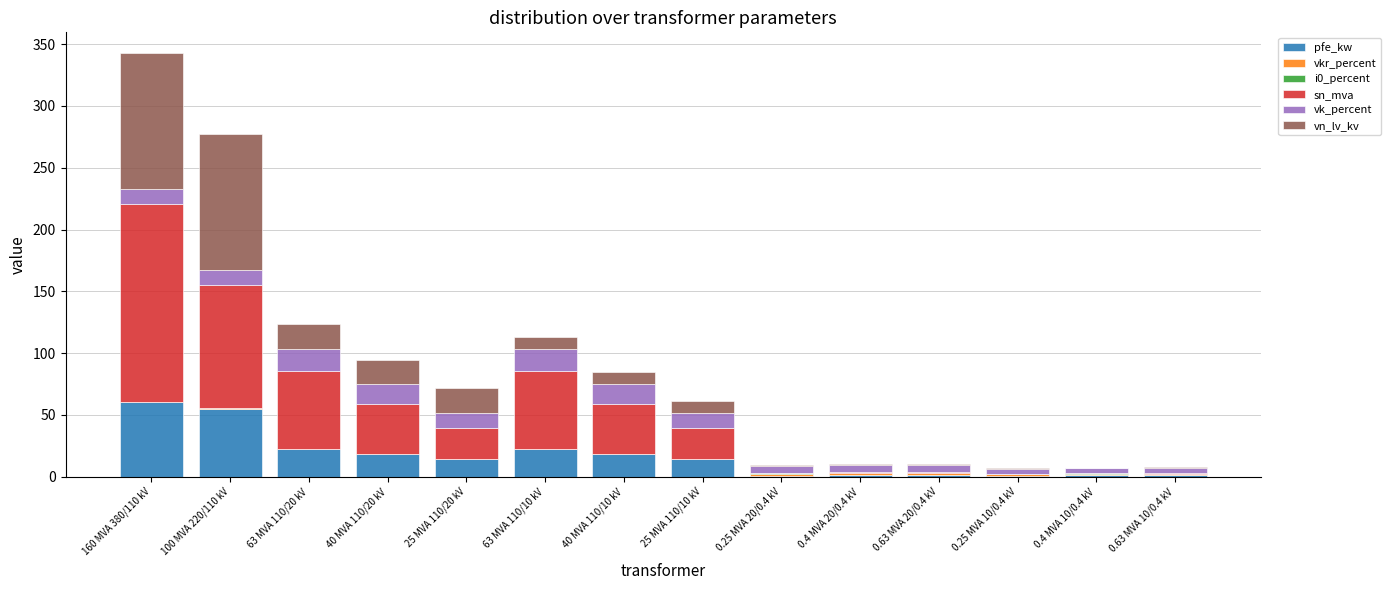

At which category is the sum across all series the highest?

160 MVA 380/110 kV